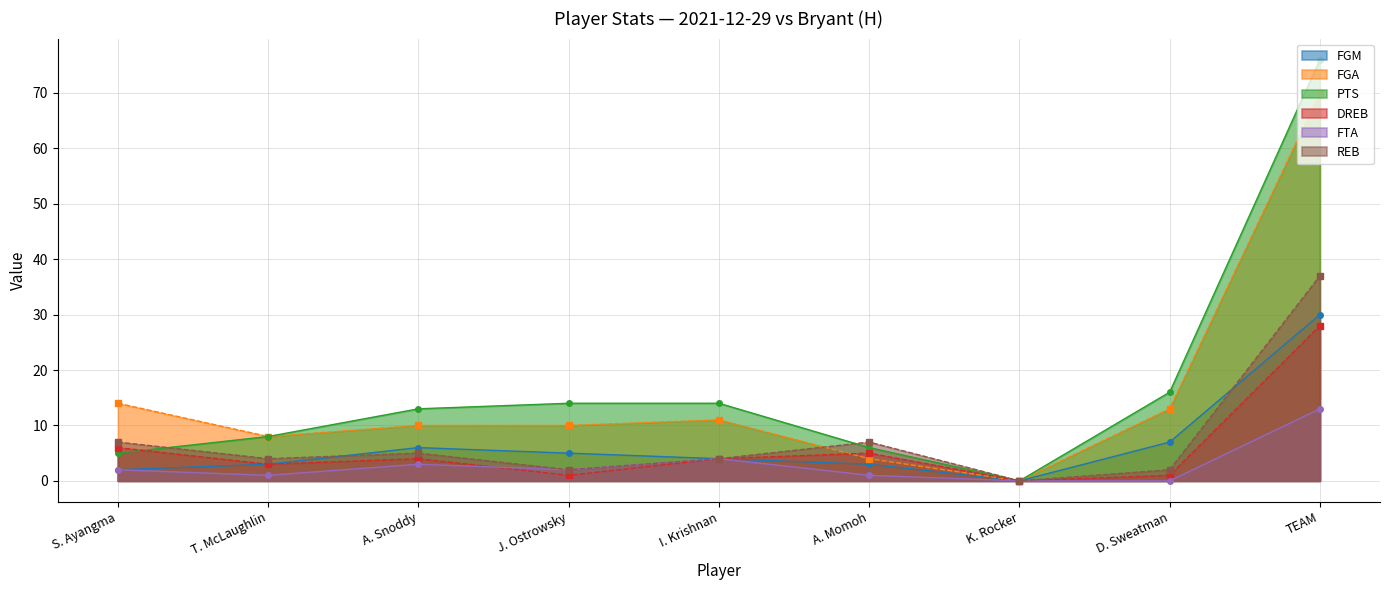

How many values in the FTA series are below 2?

4